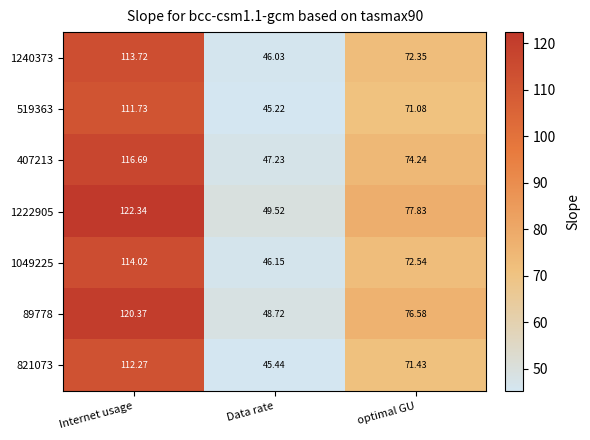

Between Data rate and optimal GU, which series saw the biggest shift?

1222905